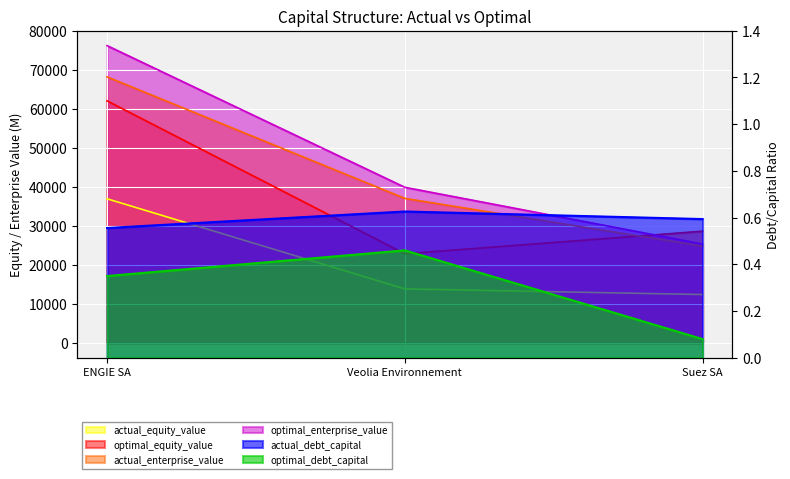

Is it true that actual_debt_capital equals 0.6 at ENGIE SA?

True